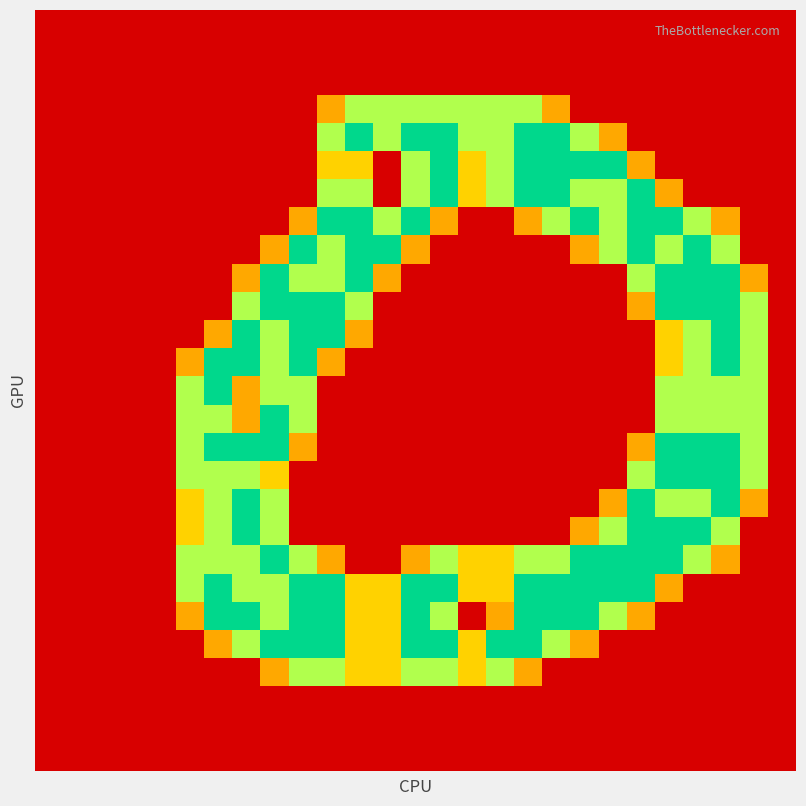

How many data points does each series have?

27